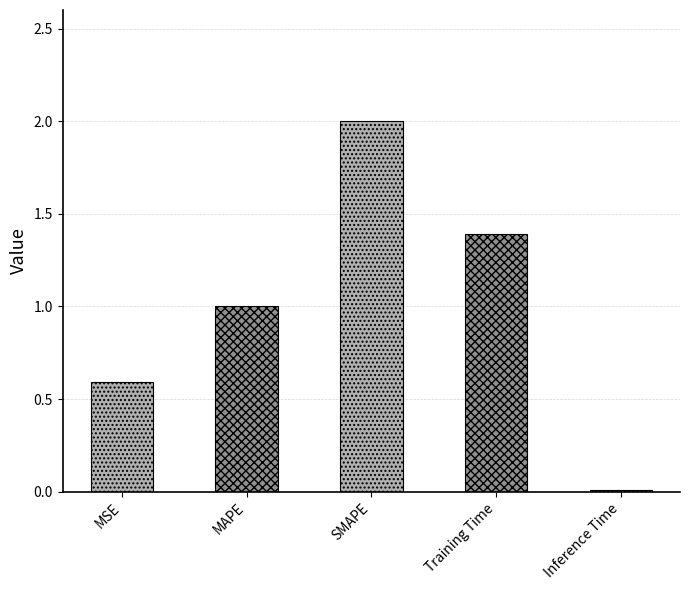

At which label is the value closest to 1?

MAPE